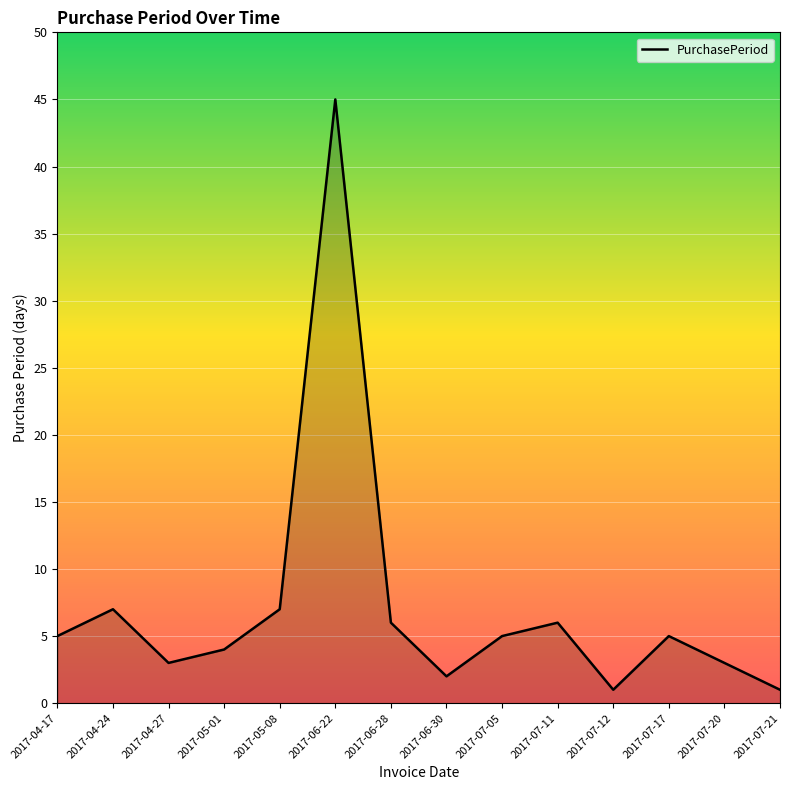

The value at 2017-07-11 is 6. True or false?

True